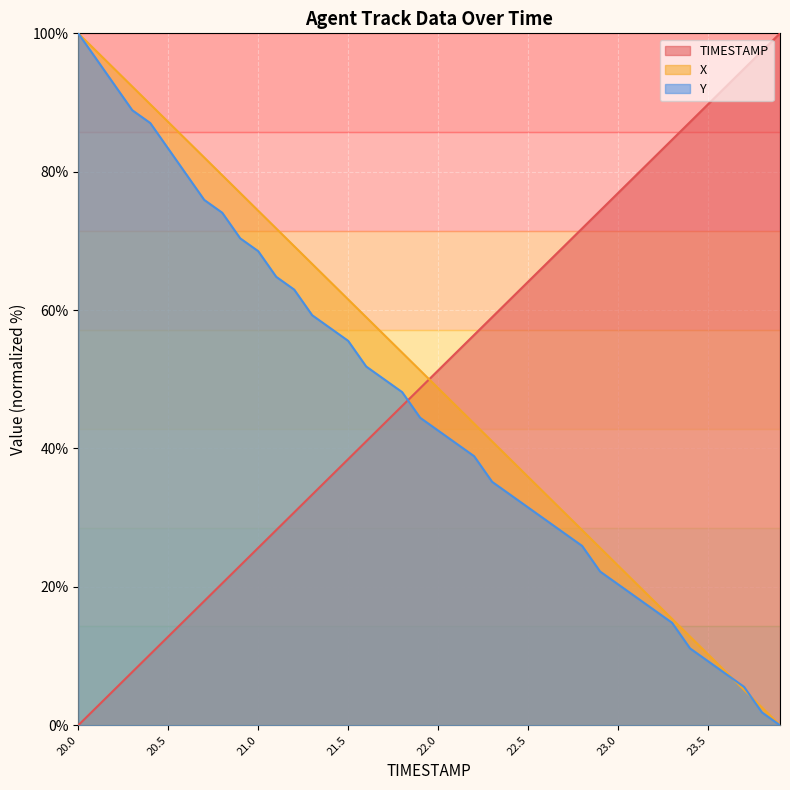

The TIMESTAMP series shows 147.4 at 23.2. True or false?

False